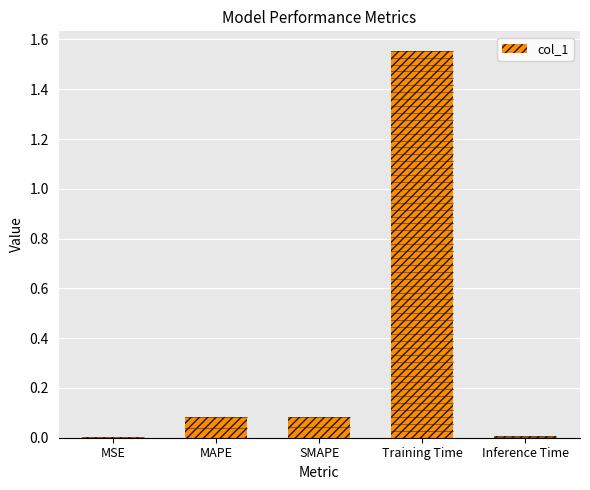

Which category has the highest value across all series?

Training Time